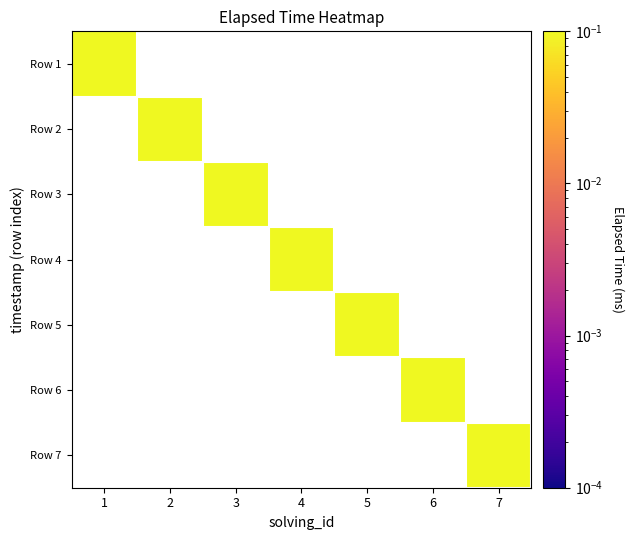

Which label corresponds to the largest value in the chart?

6